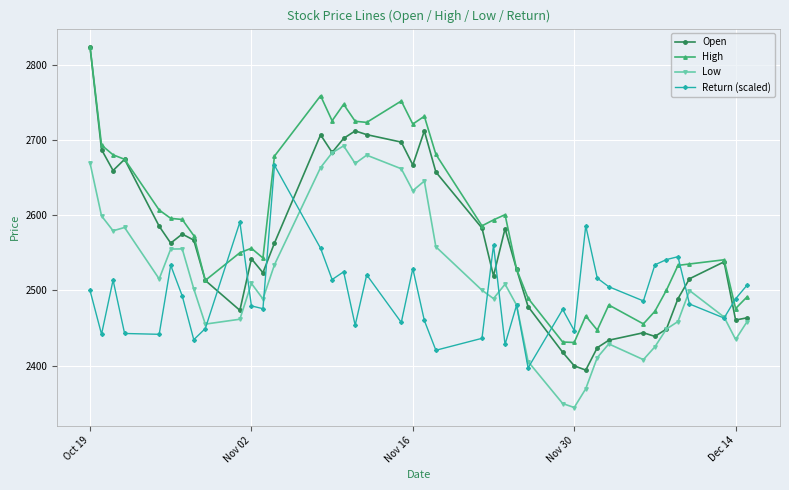

Which series has the largest range (max minus min)?

Open